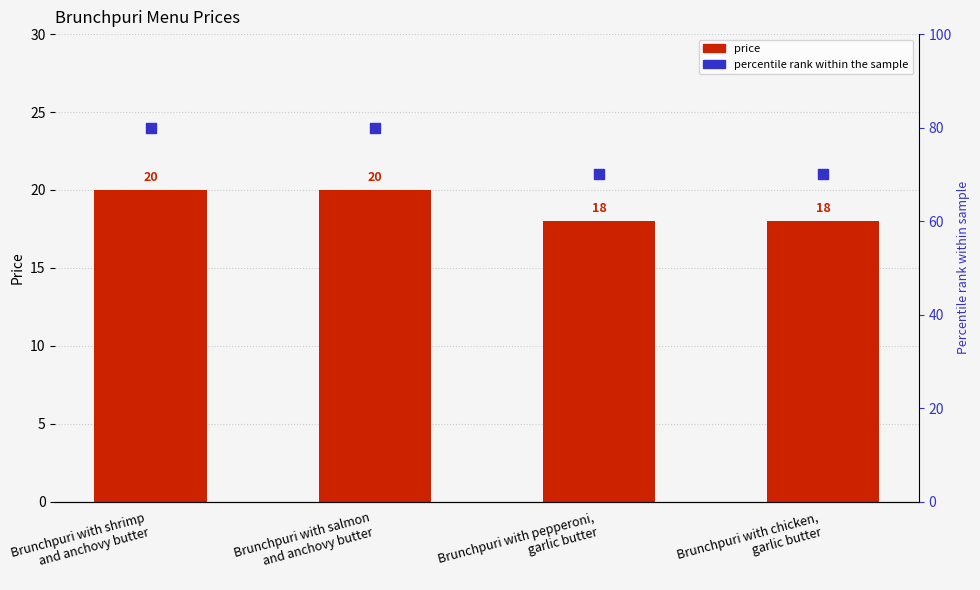

At how many categories does at least one series exceed 25?

4